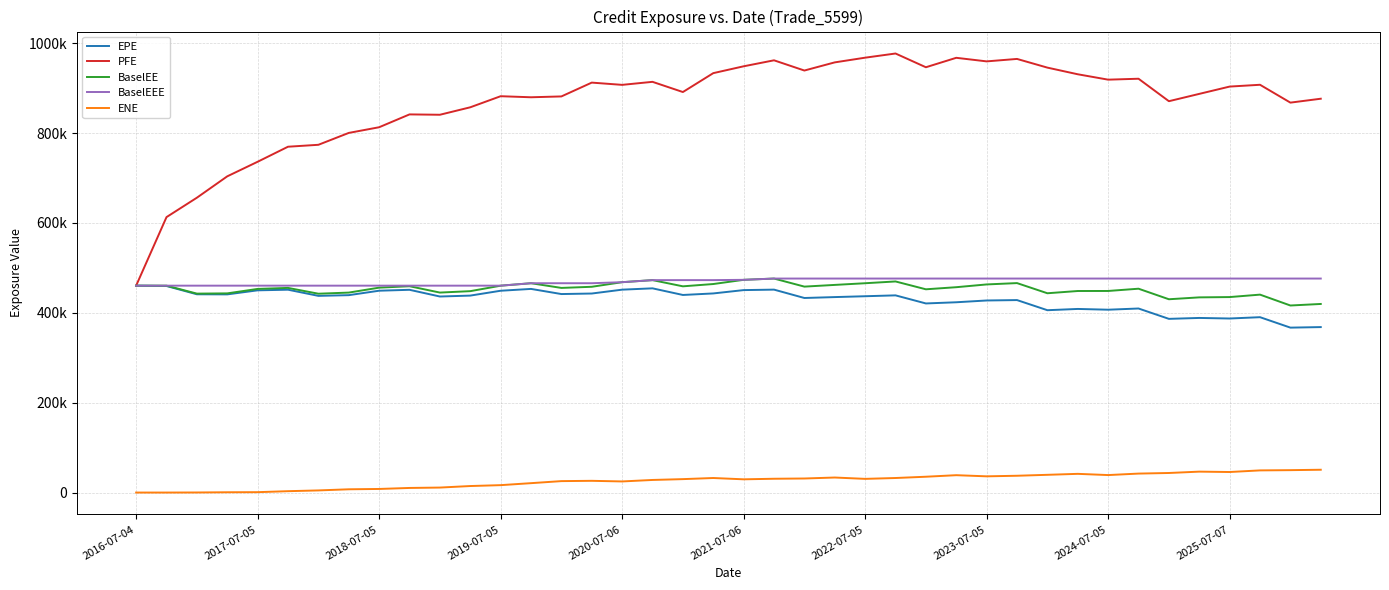

Is this an area chart (filled region under the line)?

No